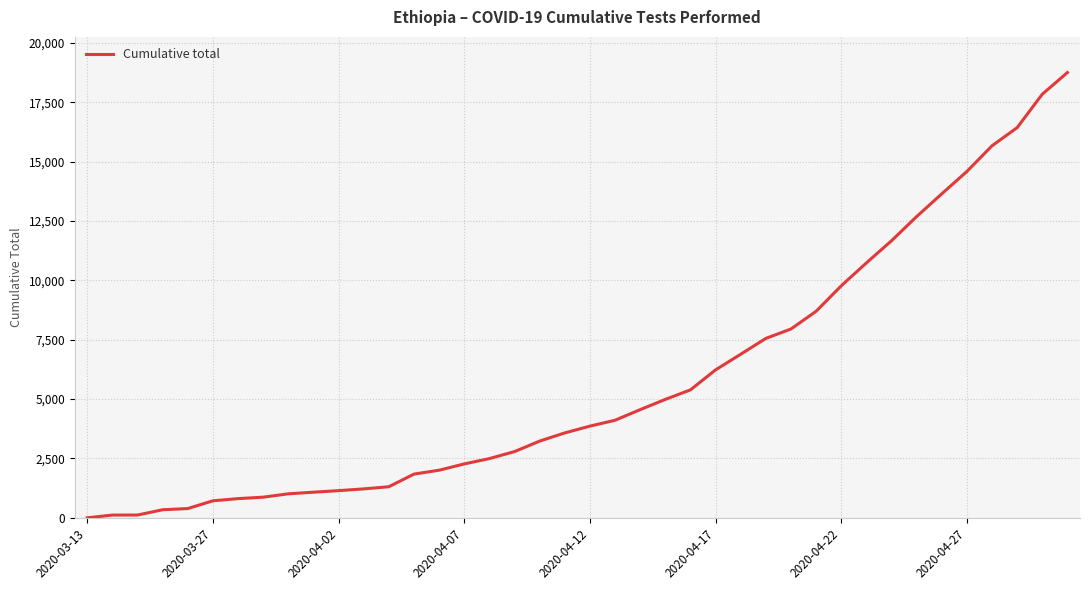

What is the difference between the maximum and minimum values?

18753